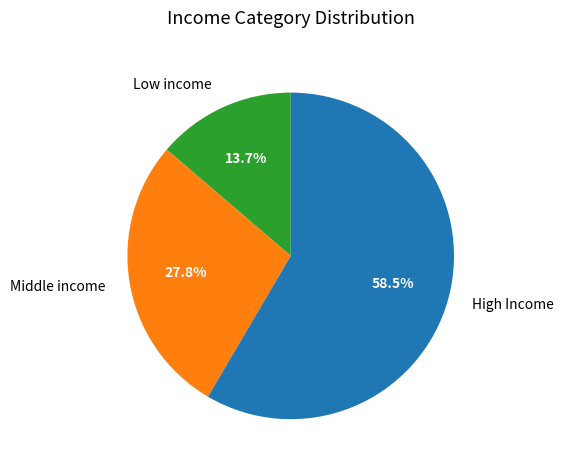

Rank the categories by value from lowest to highest.

Low income, Middle income, High Income